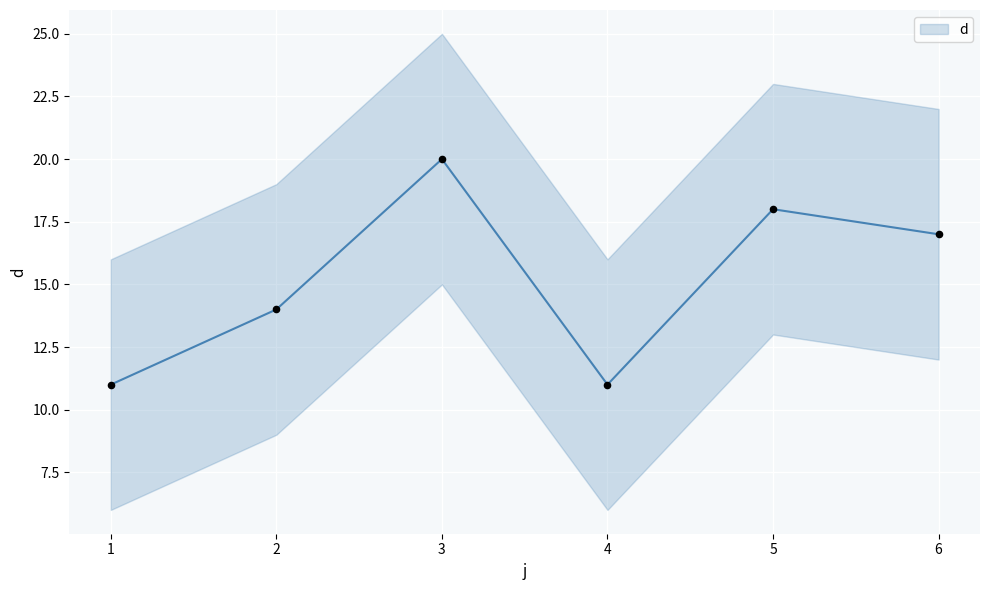

Which has a higher value, 3 or 6?

3